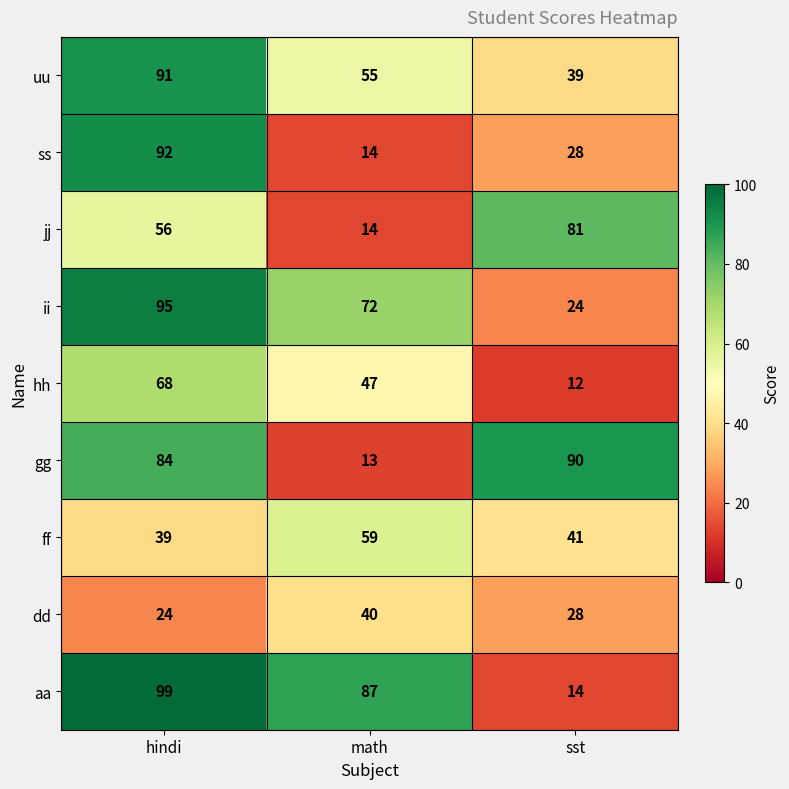

What is the difference between the maximum and second lowest values in the uu series?

36